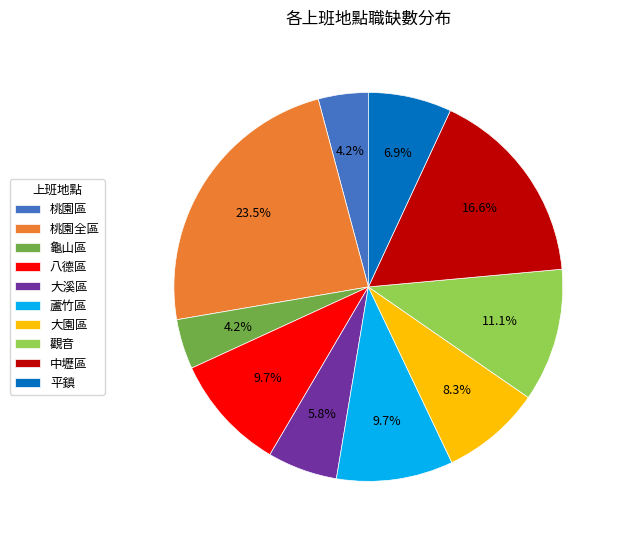

What percentage is the 大園區 slice, to the nearest percent?

8%